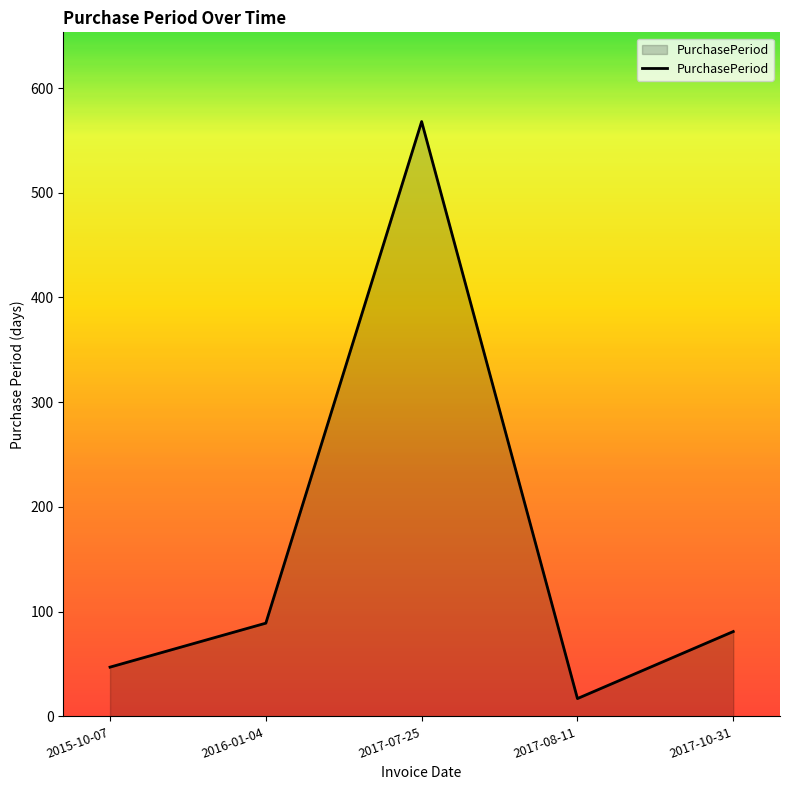

Rank the categories by value from lowest to highest.

2017-08-11, 2015-10-07, 2017-10-31, 2016-01-04, 2017-07-25